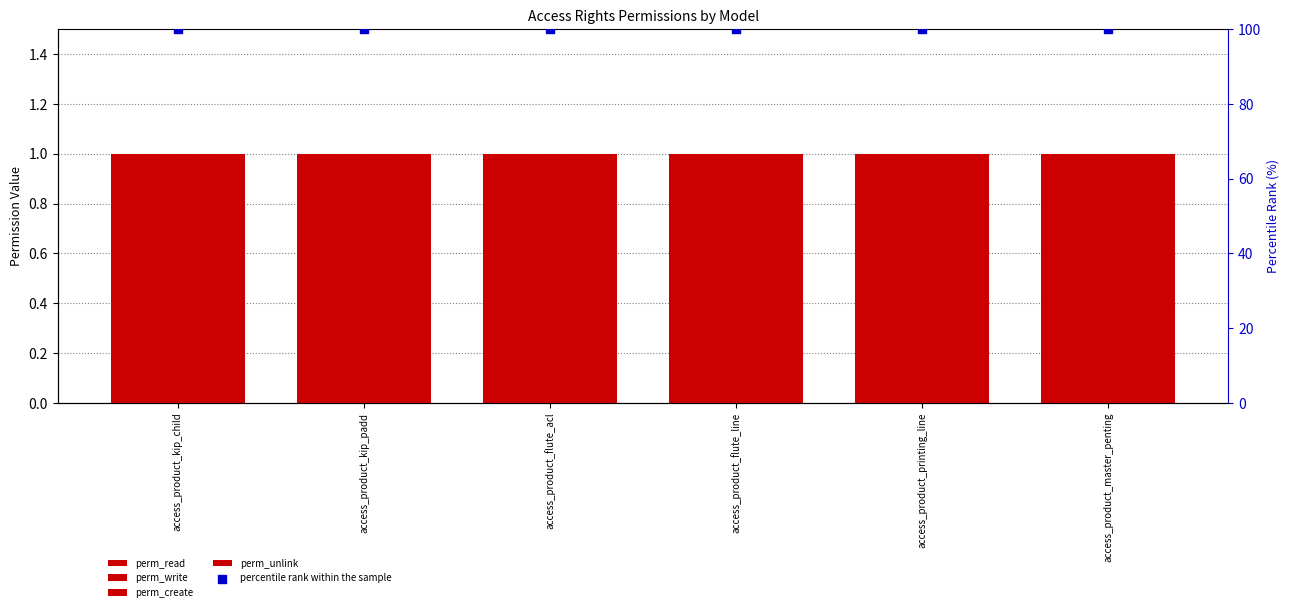

What is the total value across all series at access_product_flute_acl?

104